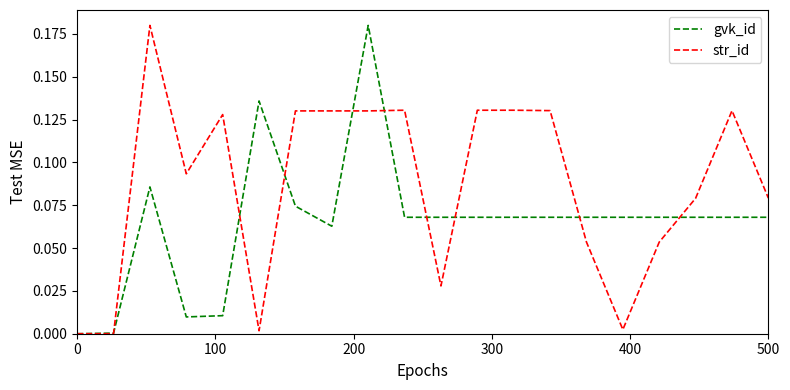

Rank the series by their average value, from highest to lowest.

str_id, gvk_id